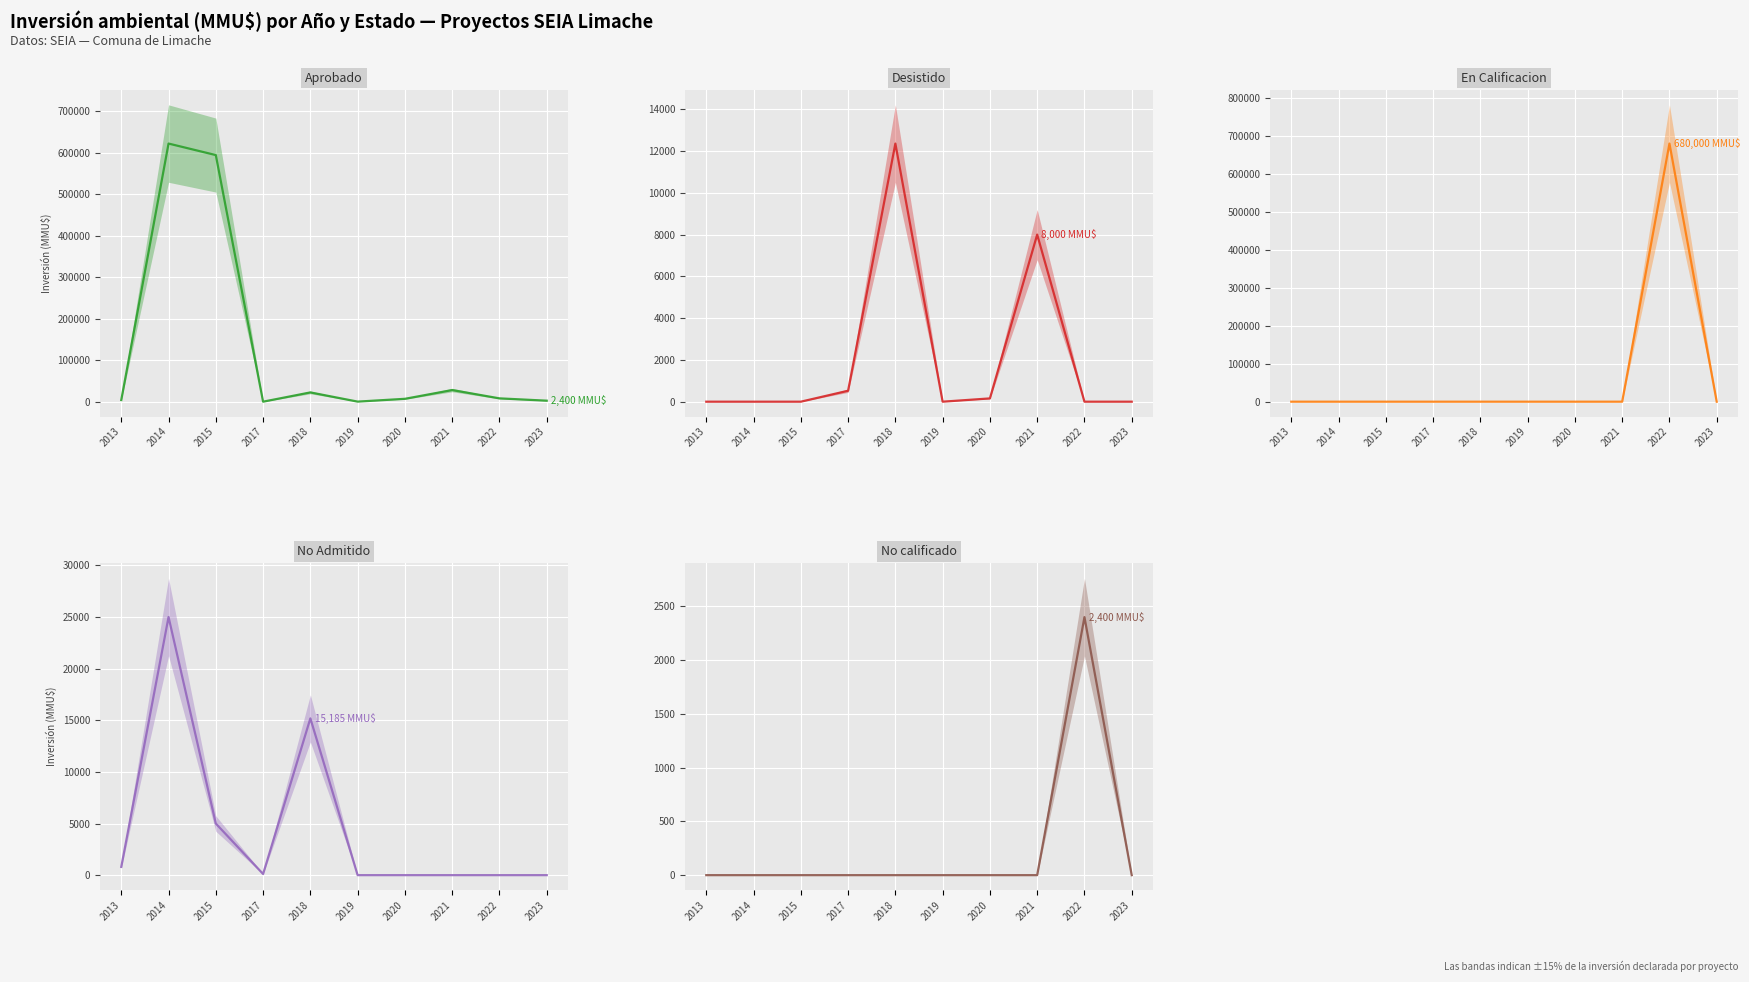

What is the sum of all No calificado values?

2400